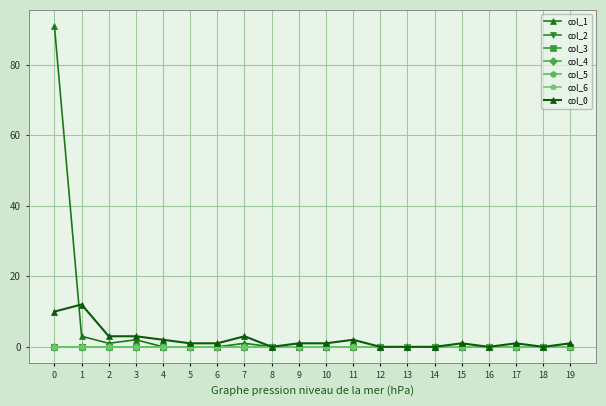

Is it true that col_4 equals 0 at 16?

True